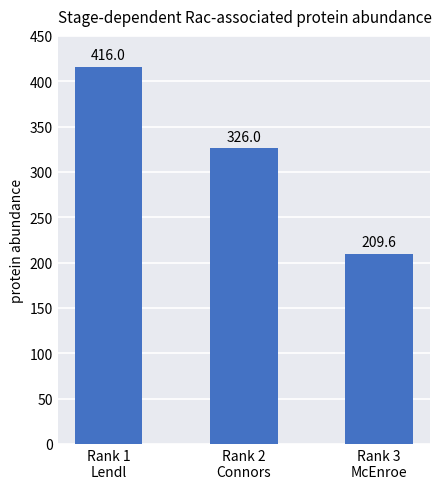

What is the maximum value shown in the chart?

416.0